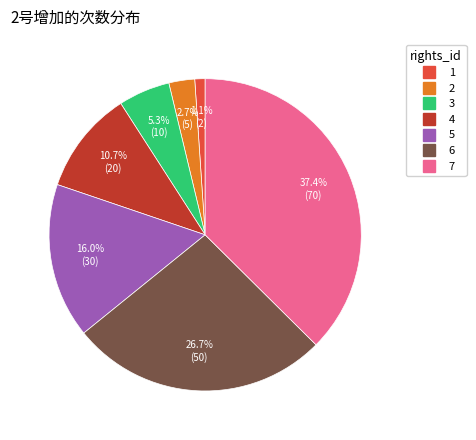

Rank the categories by value from highest to lowest.

7, 6, 5, 4, 3, 2, 1